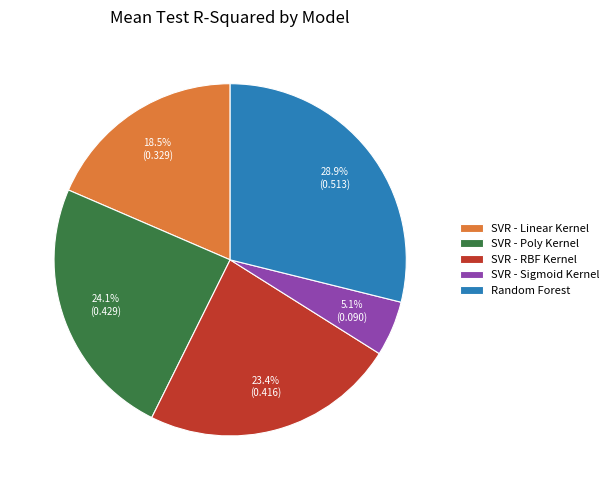

Which slice is the smallest?

SVR - Sigmoid Kernel